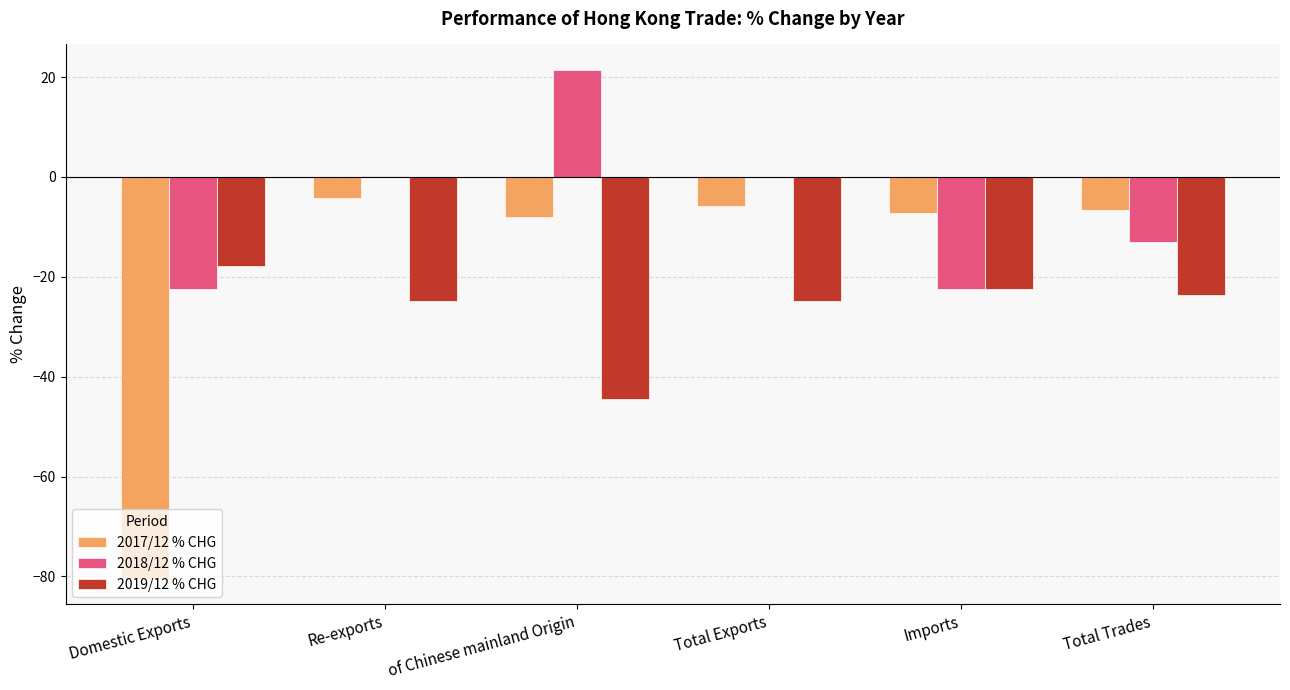

What is the average value of the 2017/12 % CHG series?

-18.7